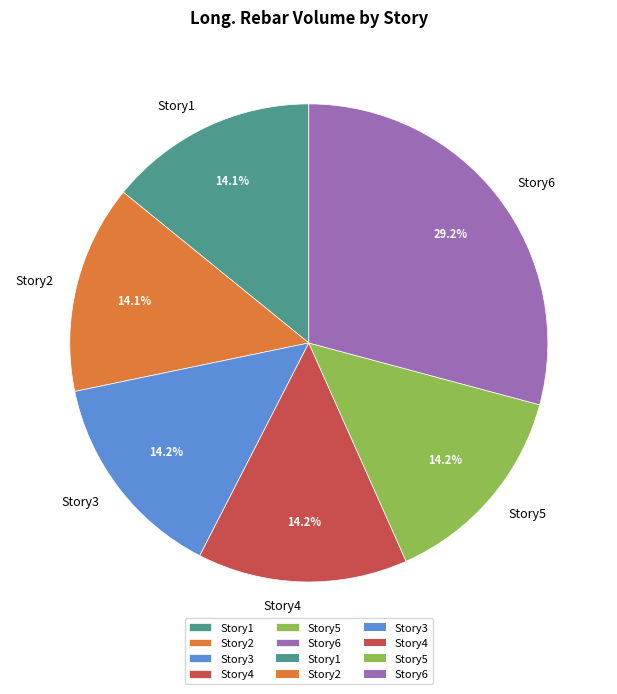

To the nearest percent, what portion does Story3 represent?

14%